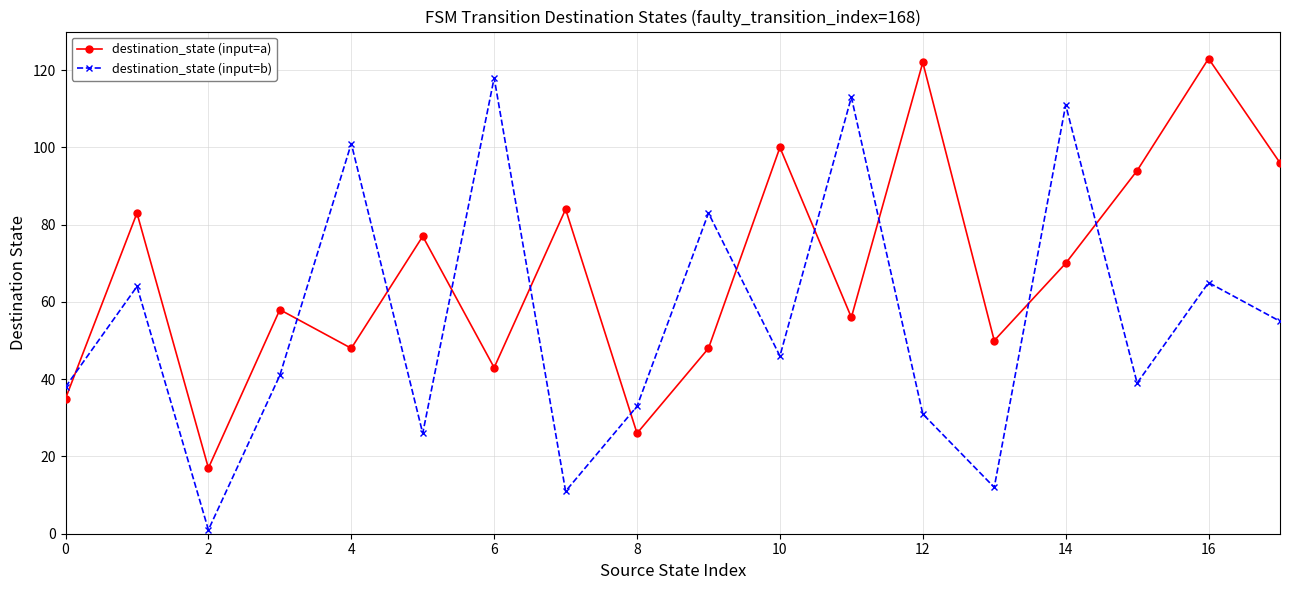

At how many categories does at least one series exceed 14?

18